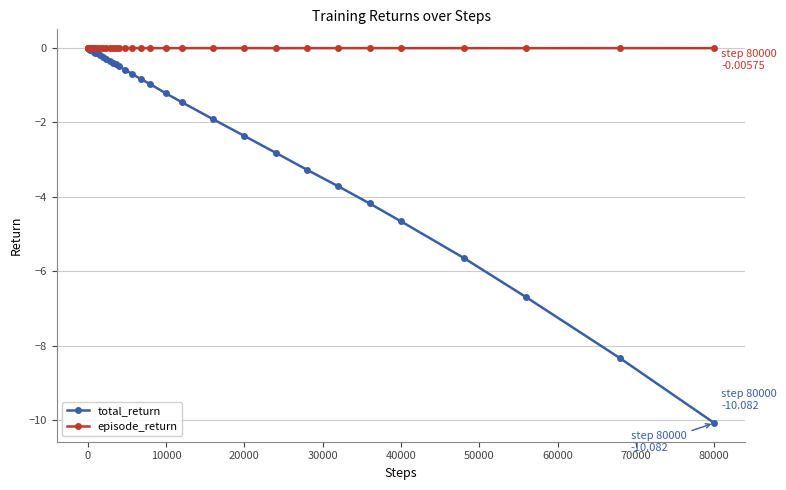

At how many categories does at least one series exceed -5?

40